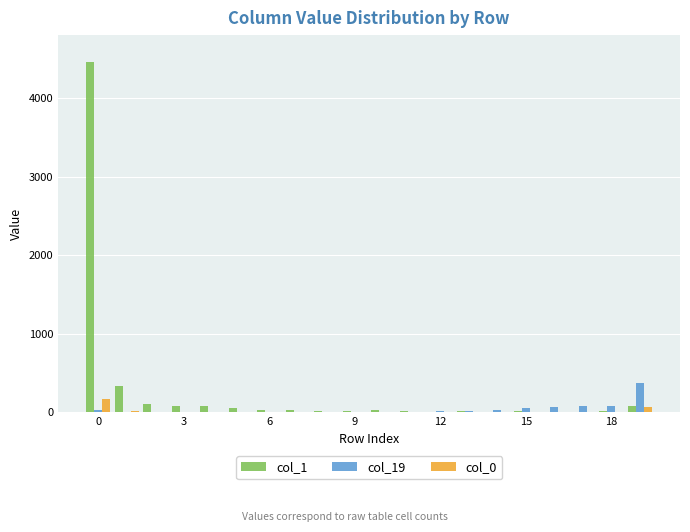

What is the greatest value displayed?

4459